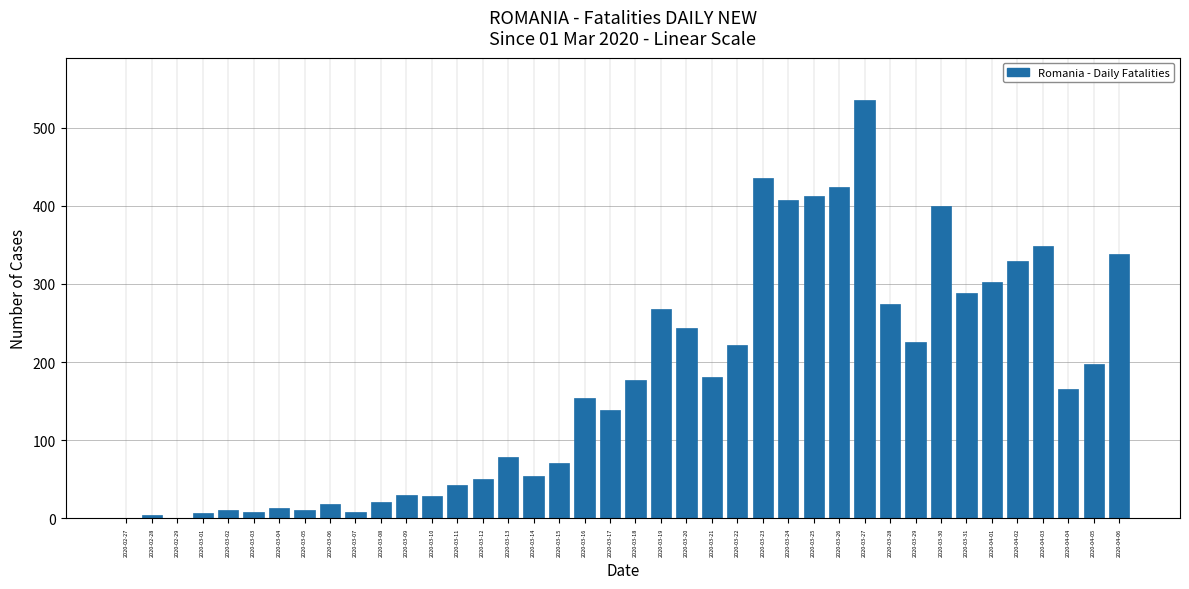

What is the change in value from 2020-03-08 to 2020-03-23?

+415